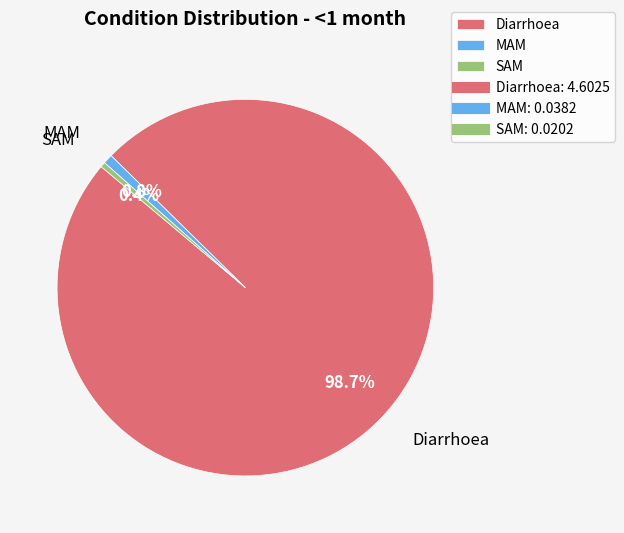

Do SAM and MAM together represent more than half of the pie?

No